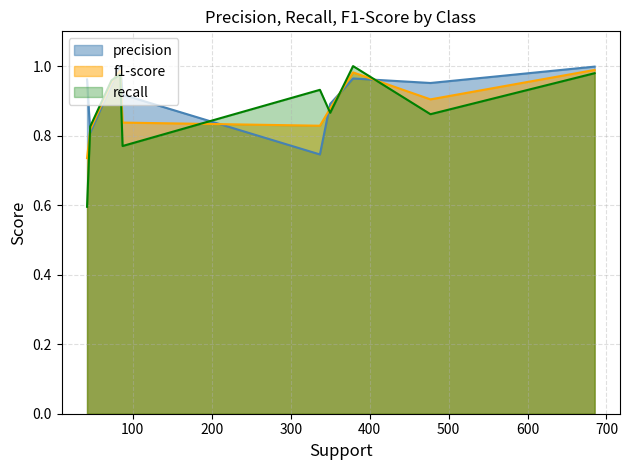

Which series has the widest spread of values?

recall